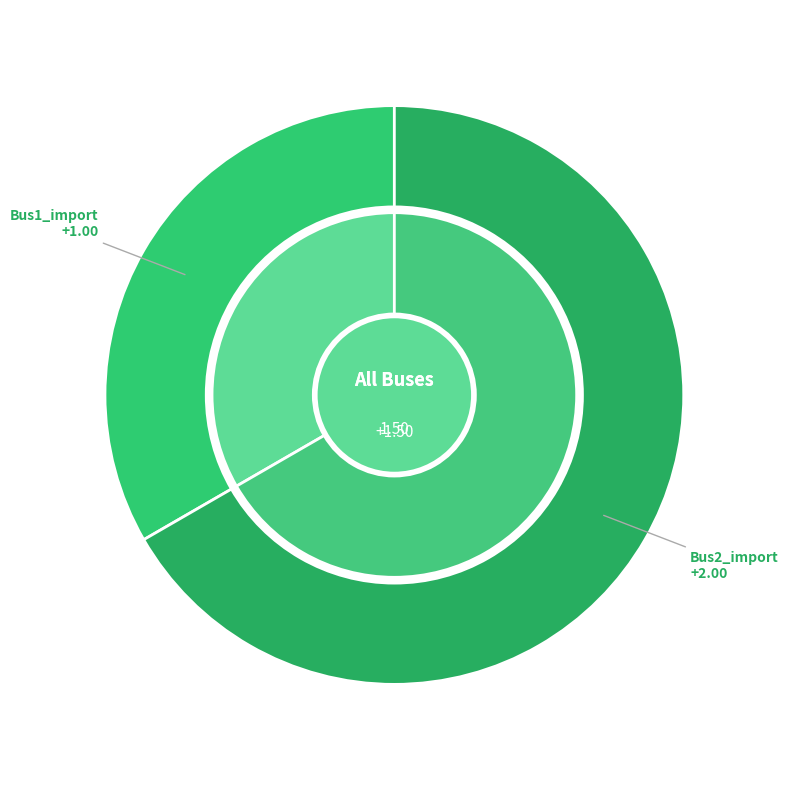

To the nearest percent, what is the difference between the Bus2_import and Bus1_import slice percentages?

33%